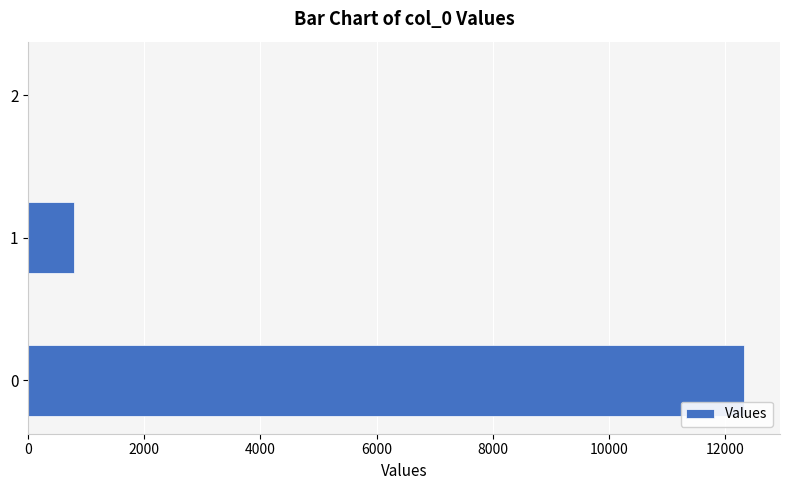

True or false: the data shows 12333.6 at 0.

True